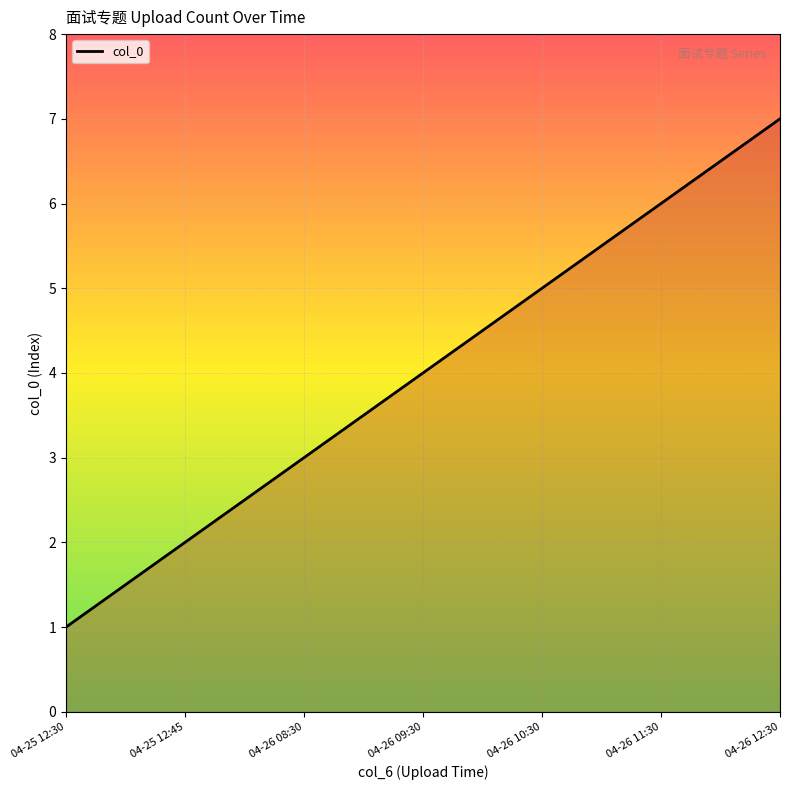

List the labels in order of value, largest first.

04-26 12:30, 04-26 11:30, 04-26 10:30, 04-26 09:30, 04-26 08:30, 04-25 12:45, 04-25 12:30